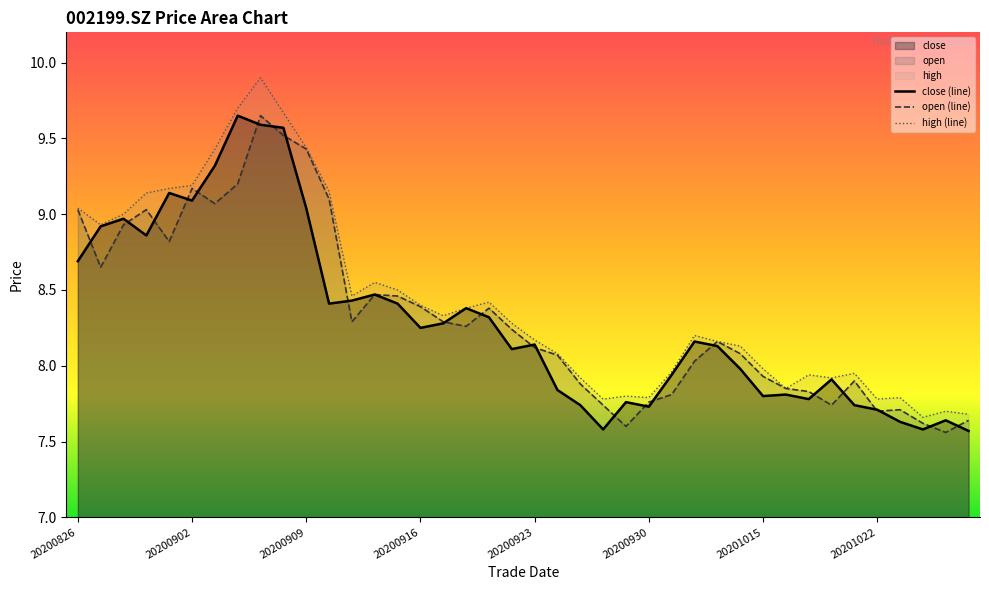

What is the sum of all high values?

337.3